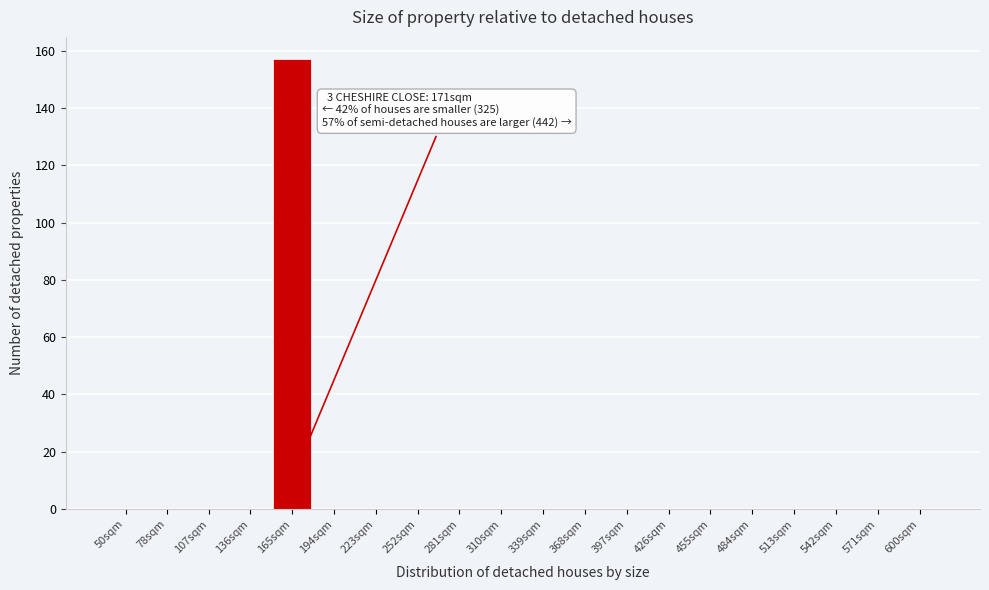

Reading left to right, list all the values displayed in this chart.

50sqm=0	78sqm=0	107sqm=0	136sqm=0	165sqm=157	194sqm=0	223sqm=0	252sqm=0	281sqm=0	310sqm=0	339sqm=0	368sqm=0	397sqm=0	426sqm=0	455sqm=0	484sqm=0	513sqm=0	542sqm=0	571sqm=0	600sqm=0